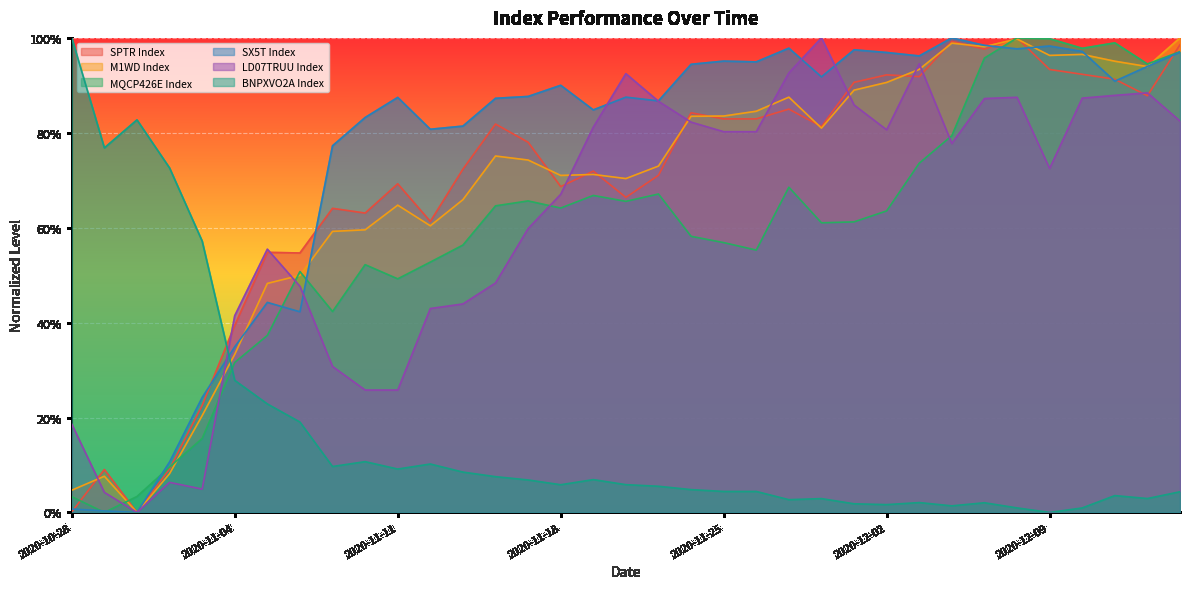

At which label is MQCP426E Index closest to 0?

2020-10-29